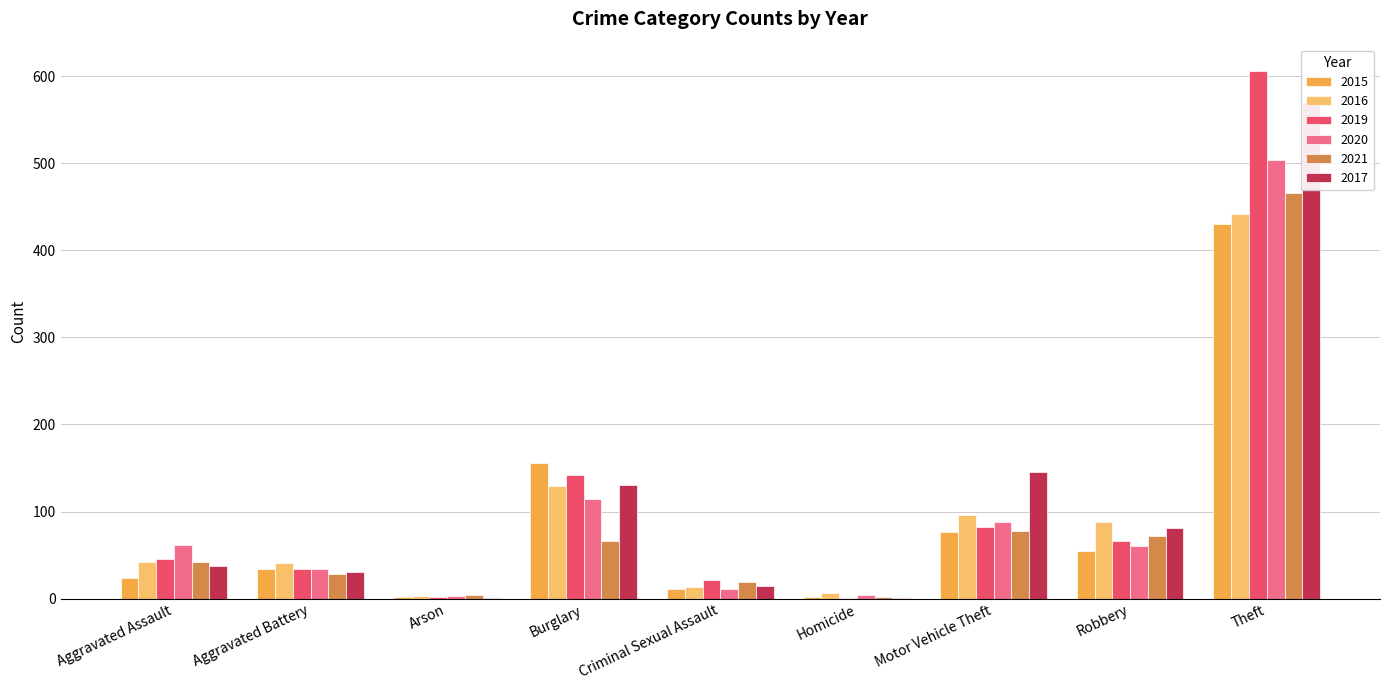

Where does the 2015 series first go above 34?

Burglary